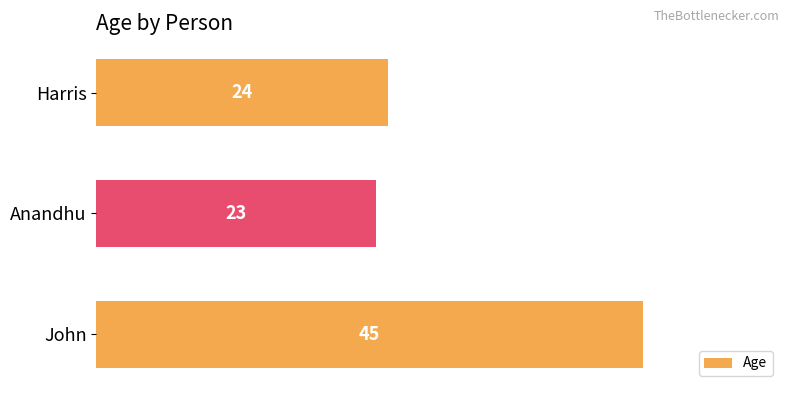

The value at Harris is 24. True or false?

True